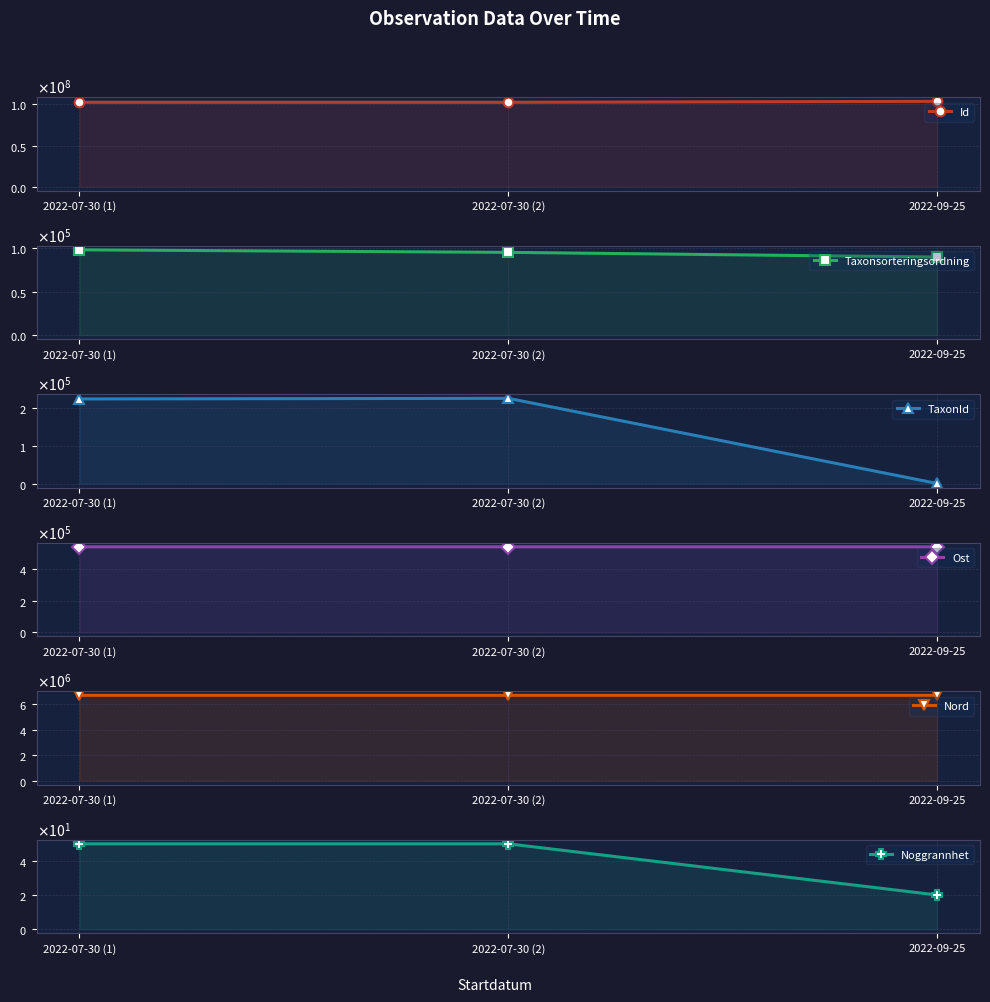

Which series has the largest range (max minus min)?

Id